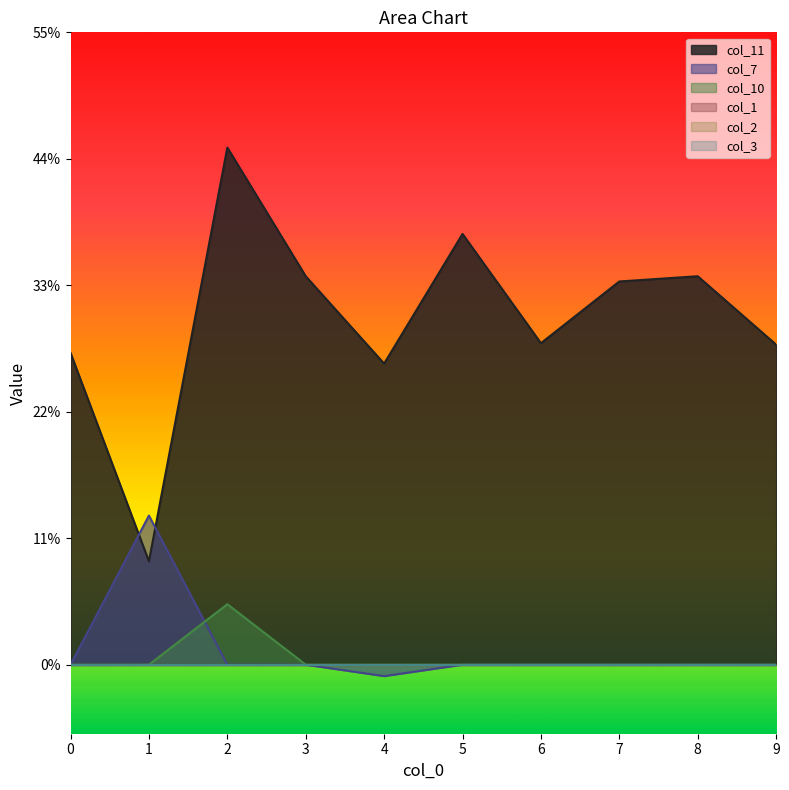

How many values in col_7 are below zero?

1